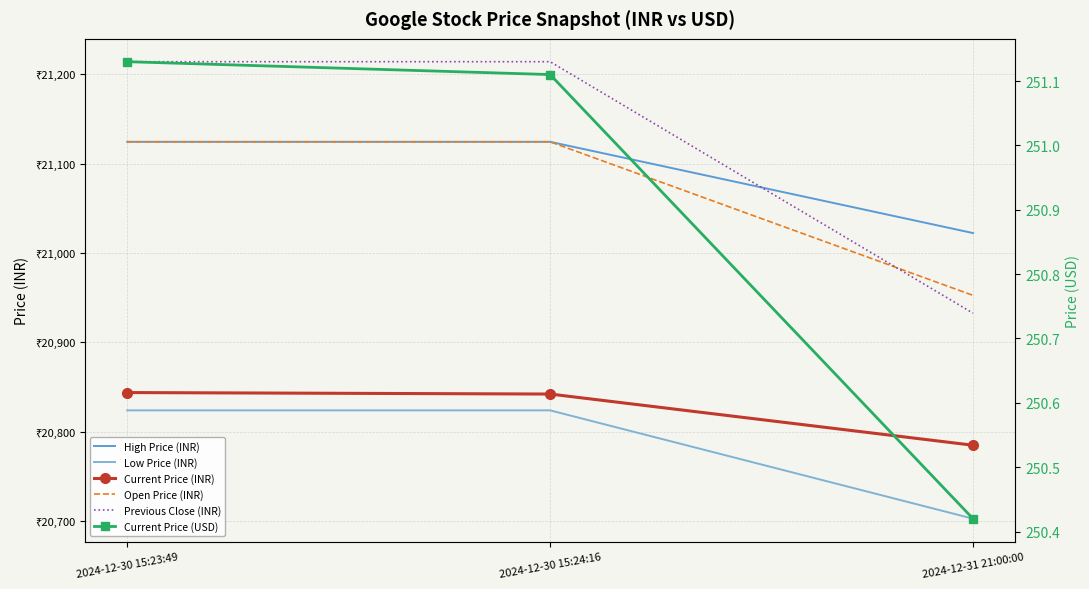

The Low Price (INR) series shows 29653.5 at 2024-12-30 15:23:49. True or false?

False